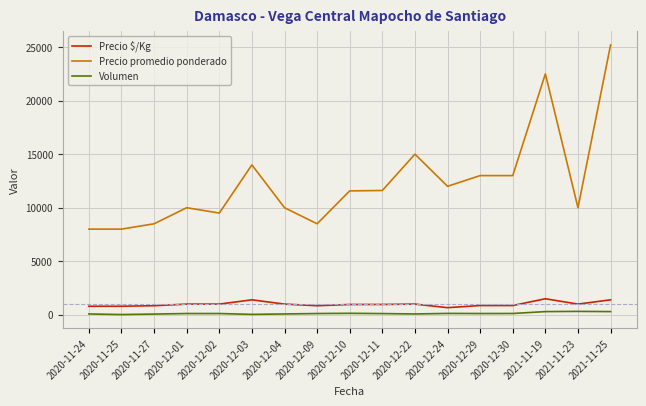

Which series has the largest total across all categories?

Precio promedio ponderado